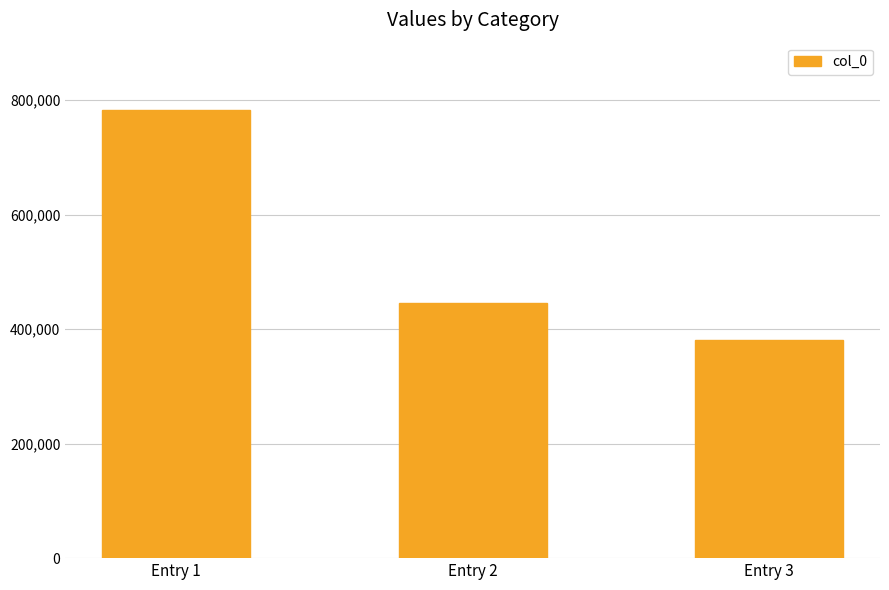

How many values are between 380726 and 783072?

3